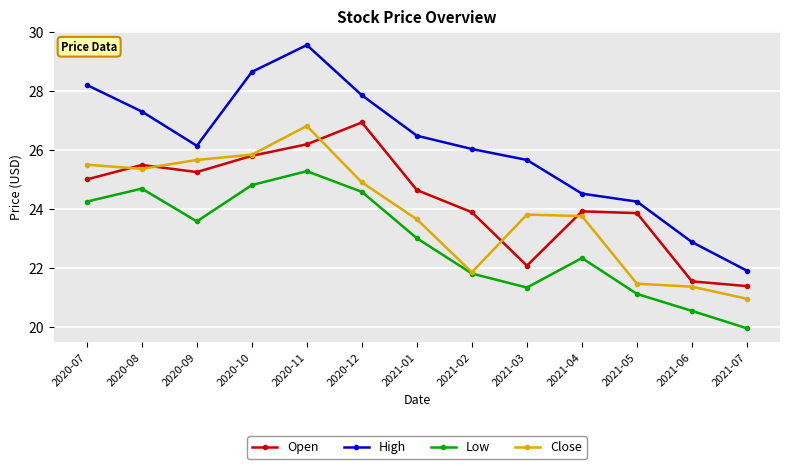

At how many categories does at least one series exceed 24?

11